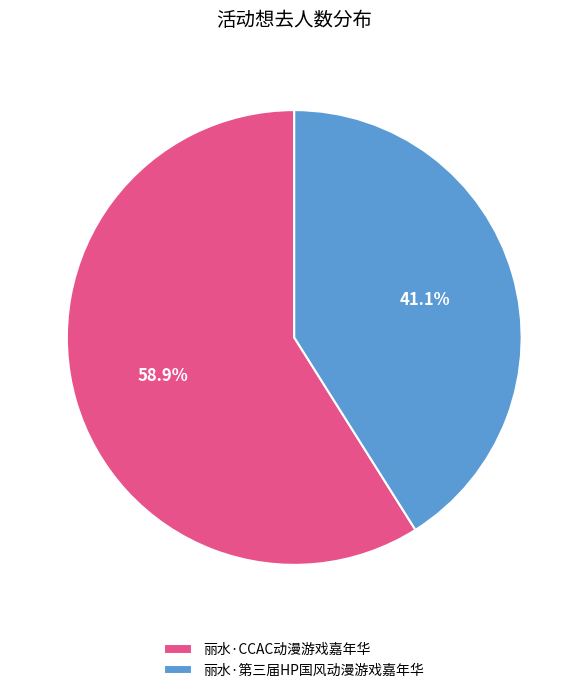

What is the largest slice in the pie chart?

丽水·CCAC动漫游戏嘉年华